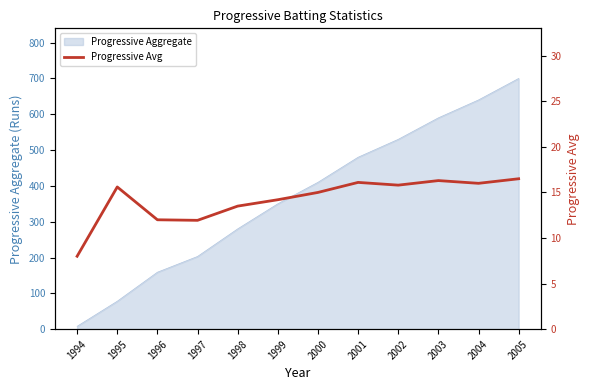

Where is the data nearest to the value 12?

1996